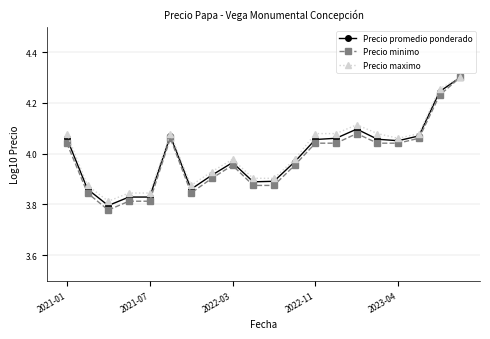

Which series has the widest spread of values?

Precio minimo